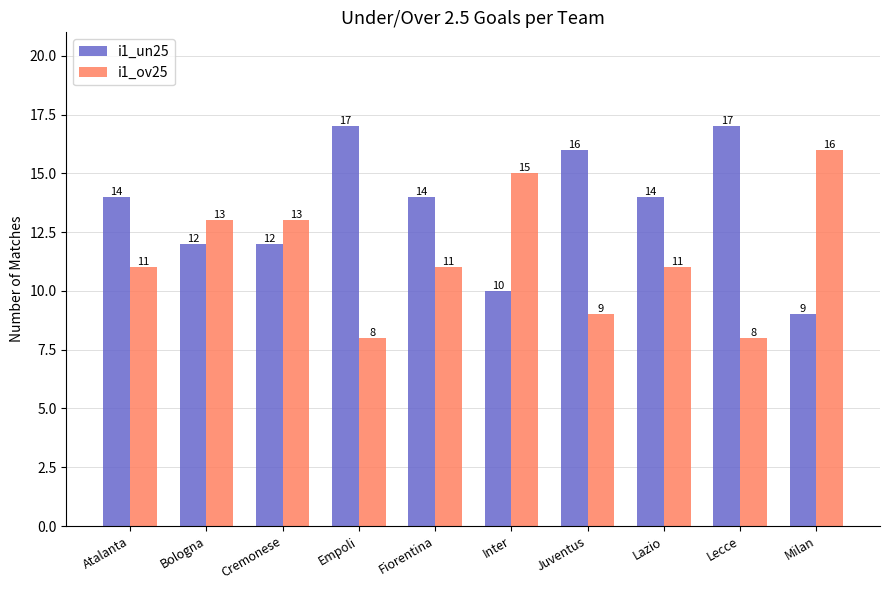

What is the difference between the i1_ov25 values at Empoli and Milan?

8